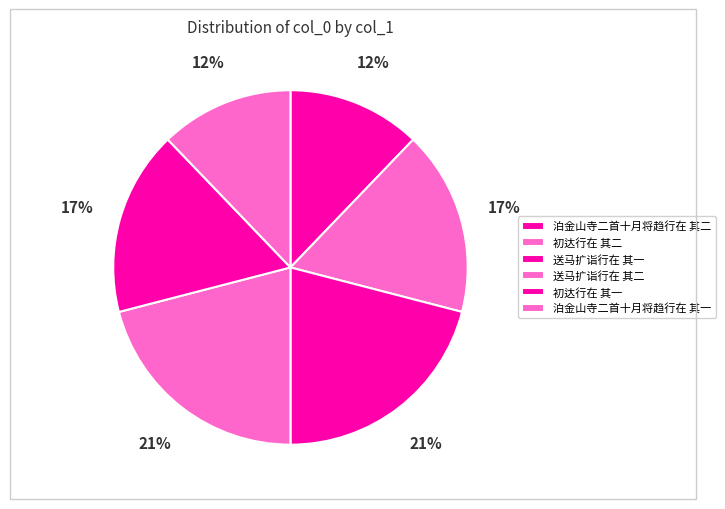

What percentage is the 送马扩诣行在 其二 slice, to the nearest percent?

21%